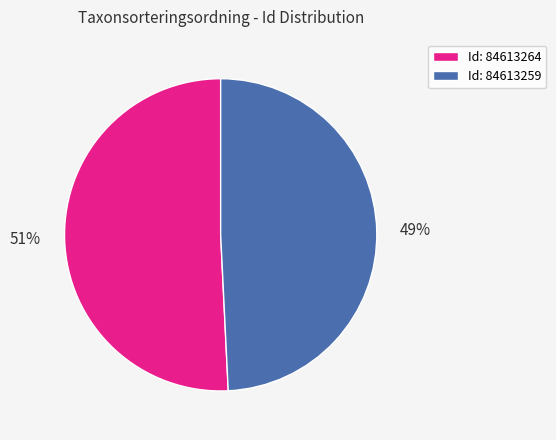

To the nearest percent, what portion does Id: 84613264 represent?

51%